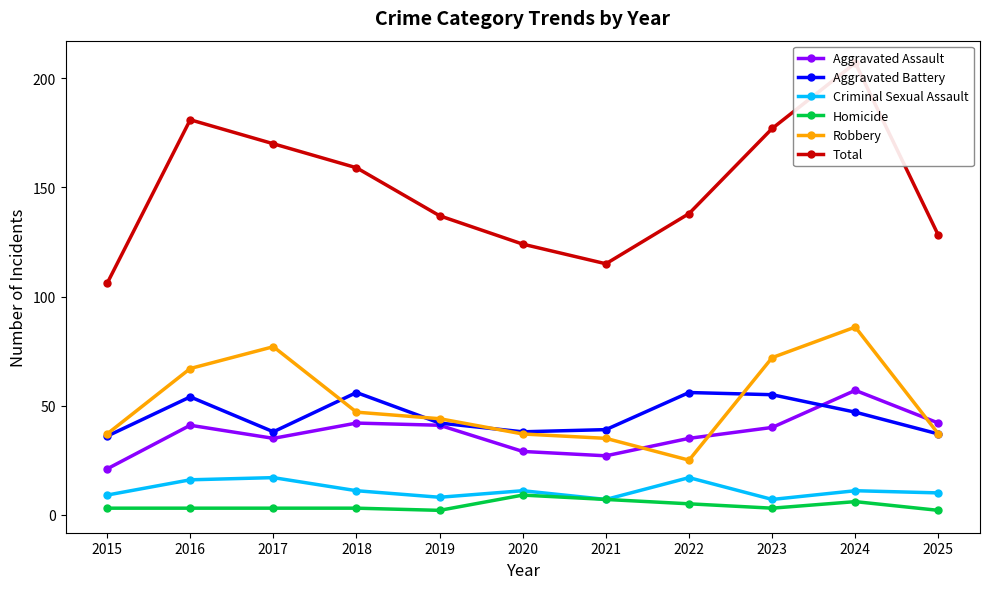

True or false: Total has a value of 213 at 2019.

False